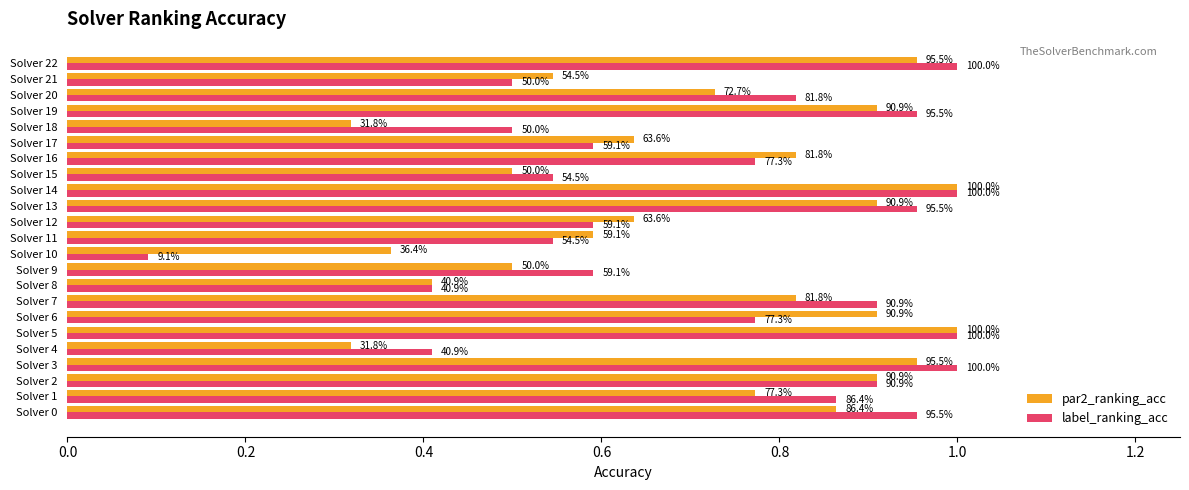

What position from the left is 14?

15